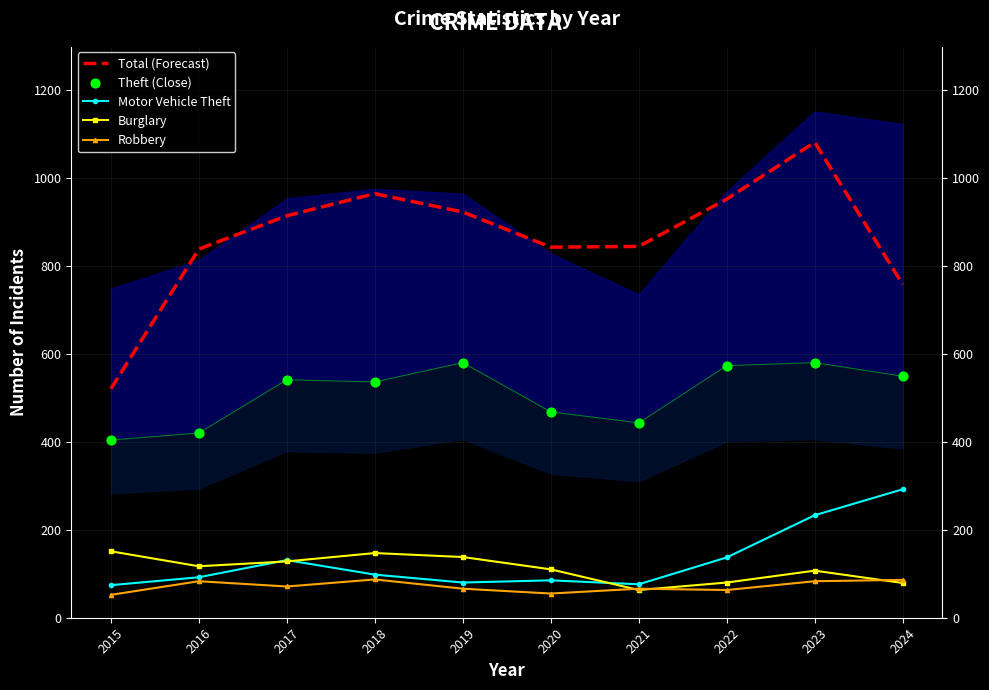

What is the total value across all series at 2017?

1784.7